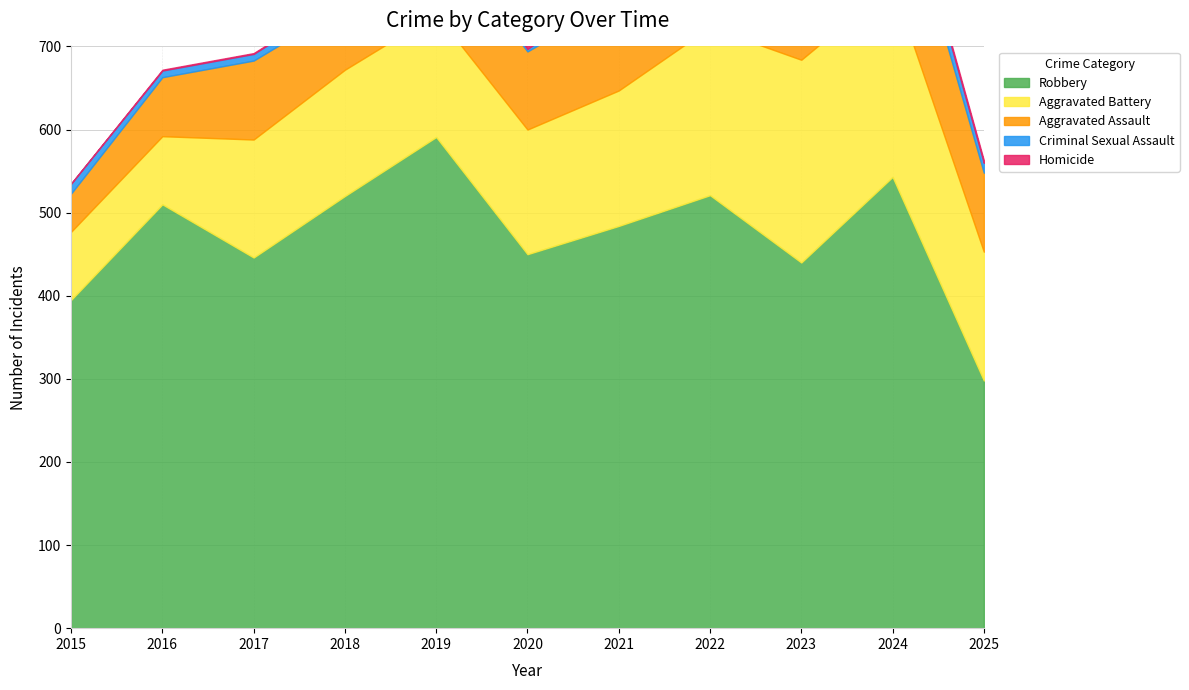

Which category has the lowest value in the Robbery series?

2025